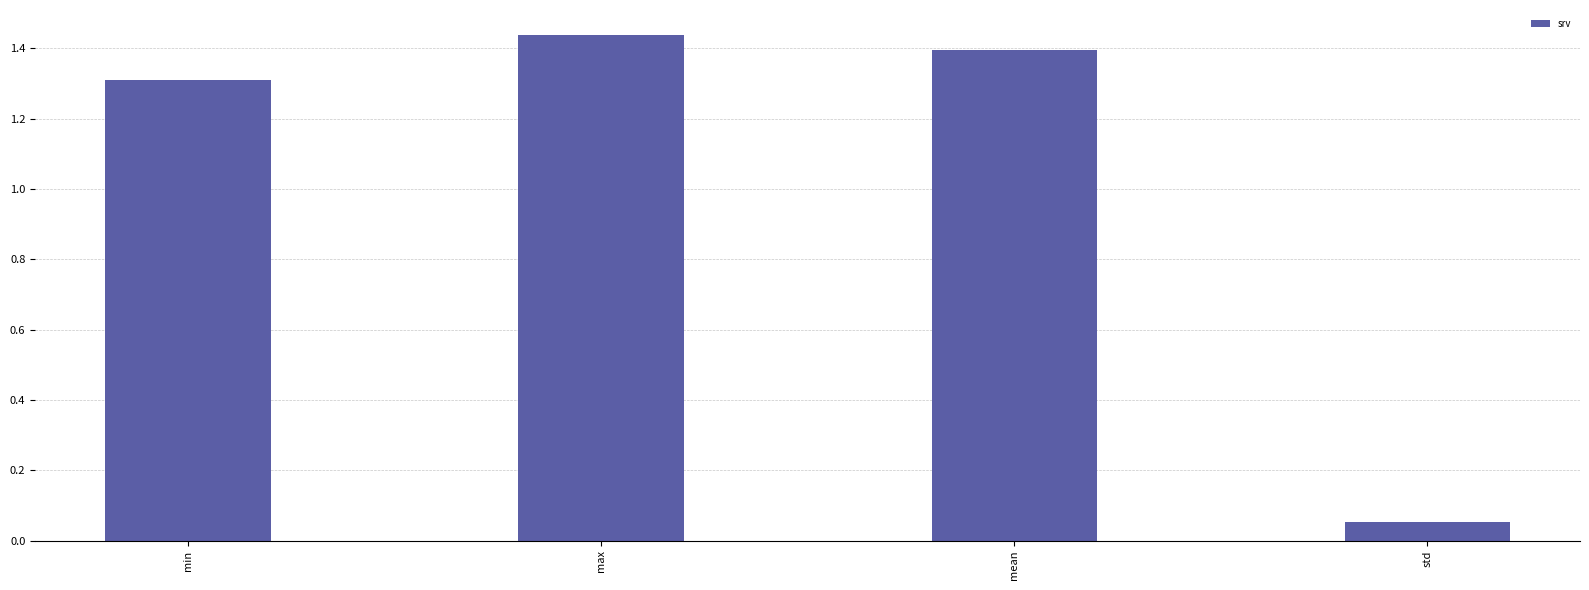

What is the label of the 4th bar from the left?

std